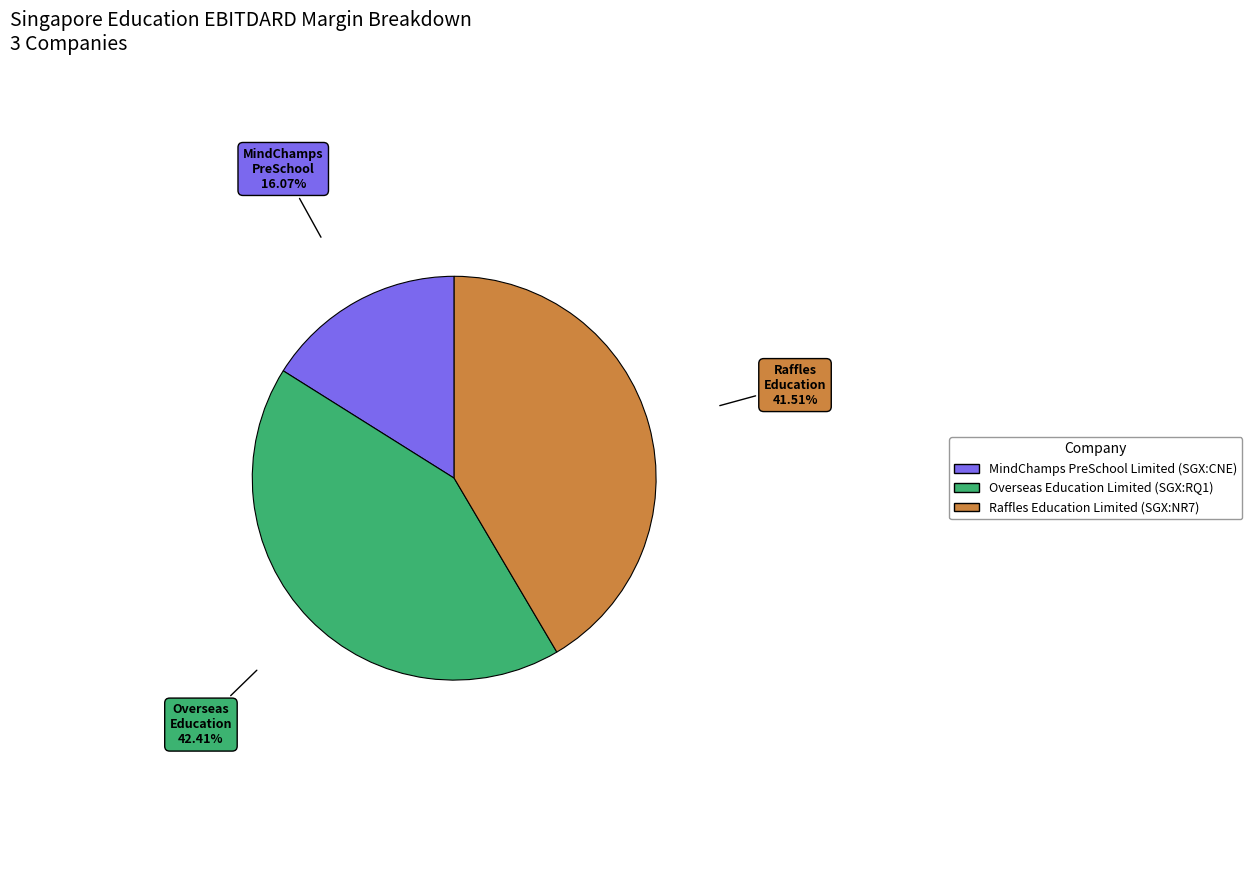

Does Overseas Education Limited (SGX:RQ1) account for over 50% of the chart?

No